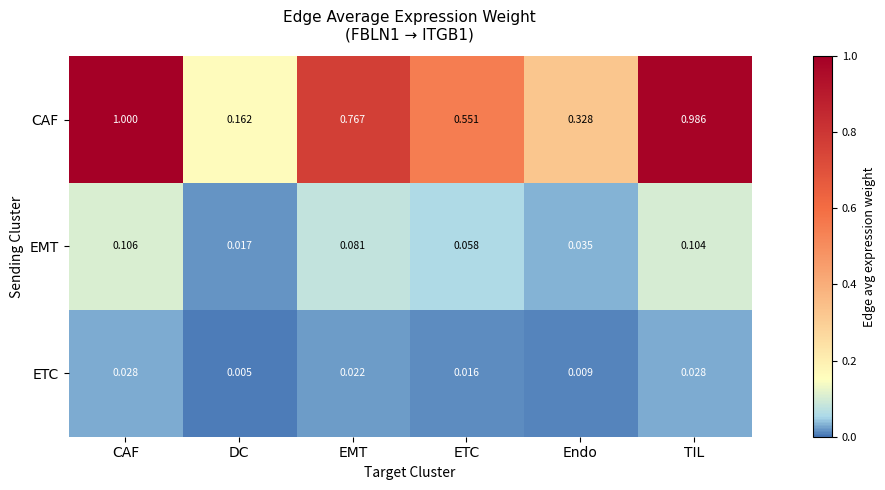

Where is ETC nearest to the value 0?

DC